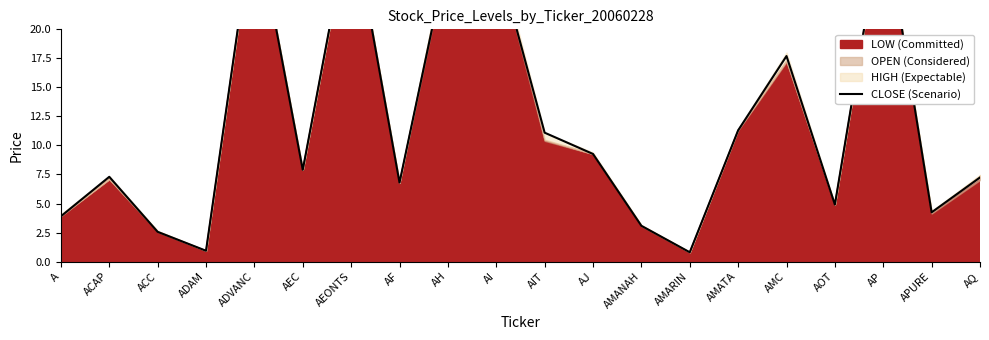

Which category has the highest value across all series?

ADVANC